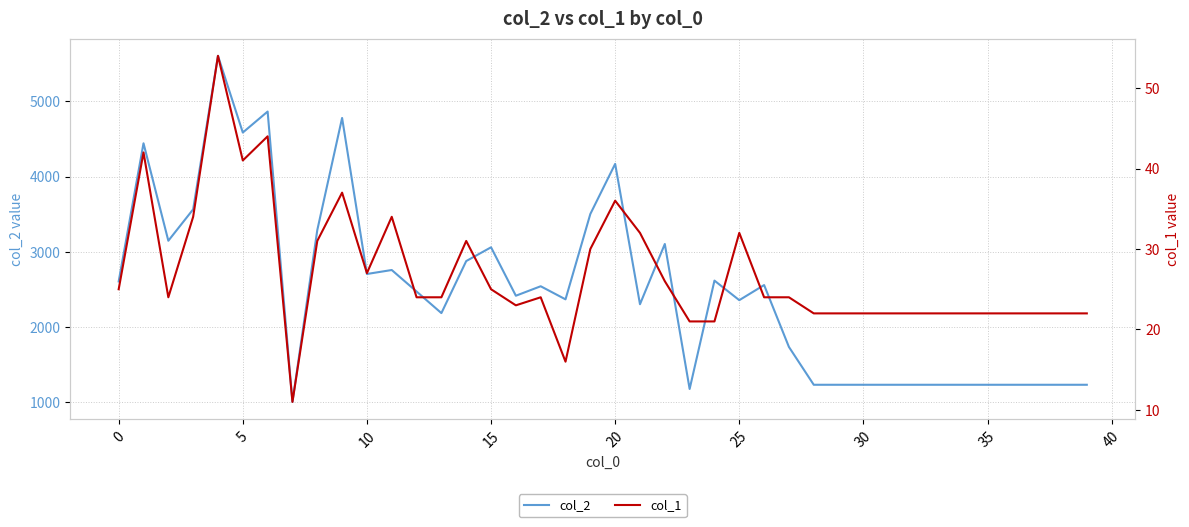

Reading right to left, extract all data points from this chart.

col_2: 1232	1232	1232	1232	1232	1232	1232	1232	1232	1232	1232	1232	1735	2558	2357	2617	1176	3104	2303	4169	3503	2368	2542	2416	3060	2877	2185	2472	2758	2705	4780	3288	1004	4865	4586	5606	3565	3147	4443	2606
col_1: 22	22	22	22	22	22	22	22	22	22	22	22	24	24	32	21	21	26	32	36	30	16	24	23	25	31	24	24	34	27	37	31	11	44	41	54	34	24	42	25